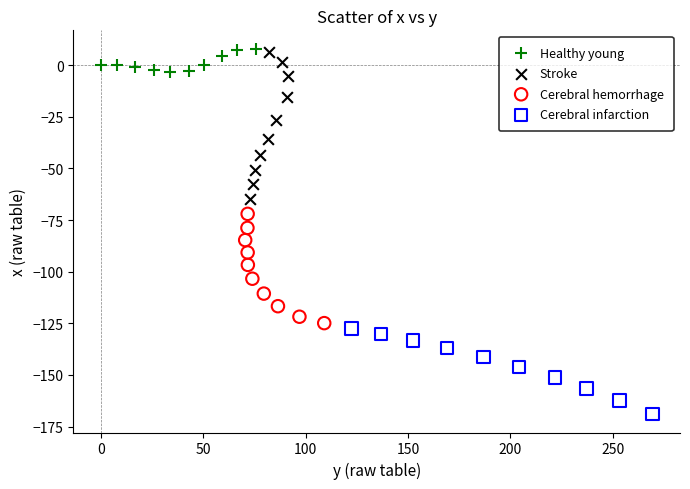

Which series reaches the minimum Y coordinate?

Cerebral infarction